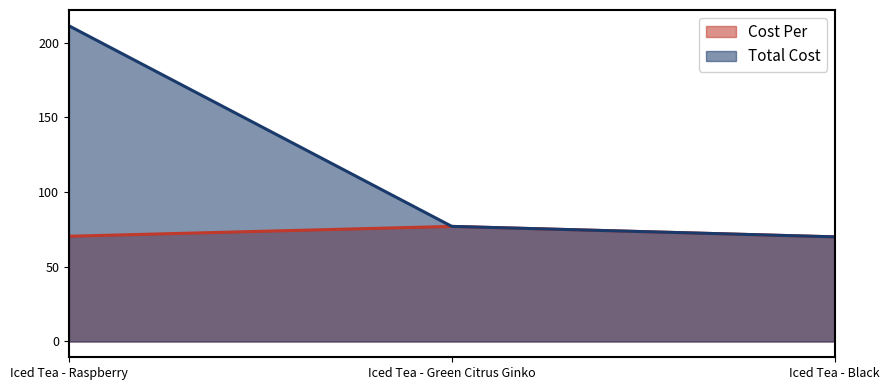

What is the difference between the highest and lowest values at Iced Tea - Raspberry?

140.8